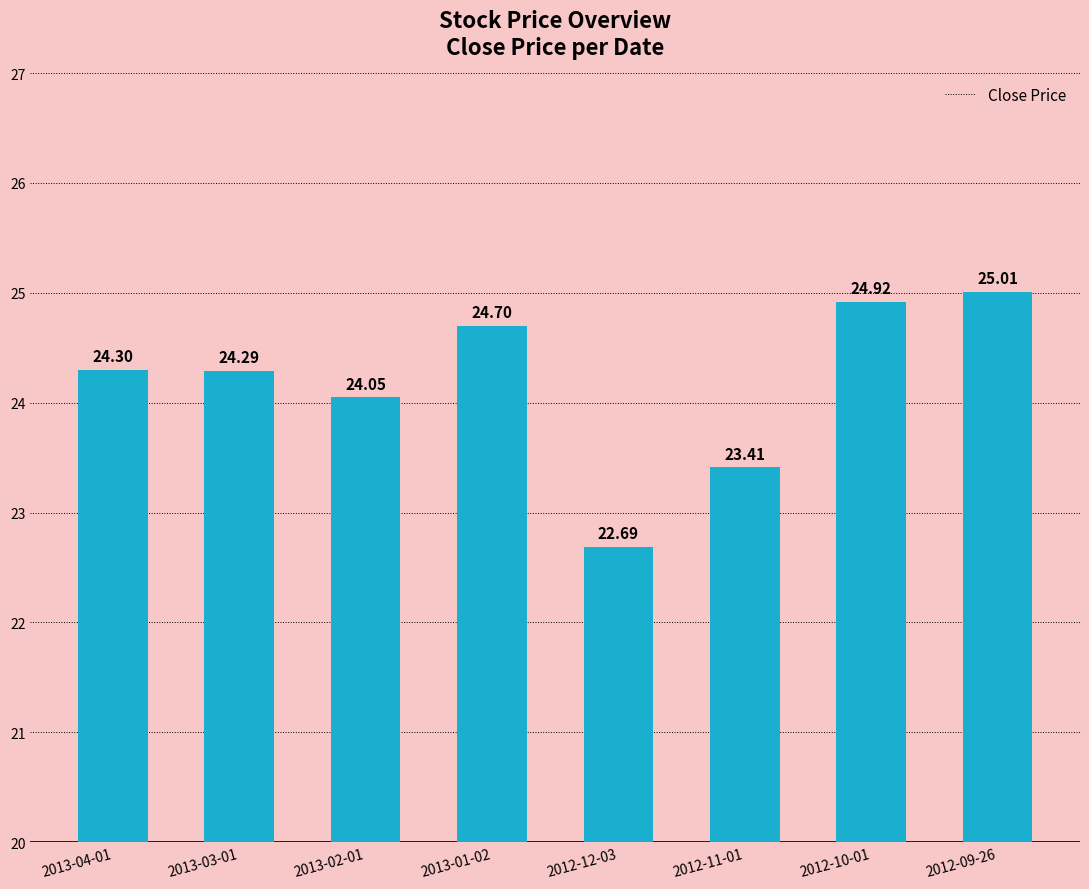

What is the value of the 8th bar from the left?

25.0